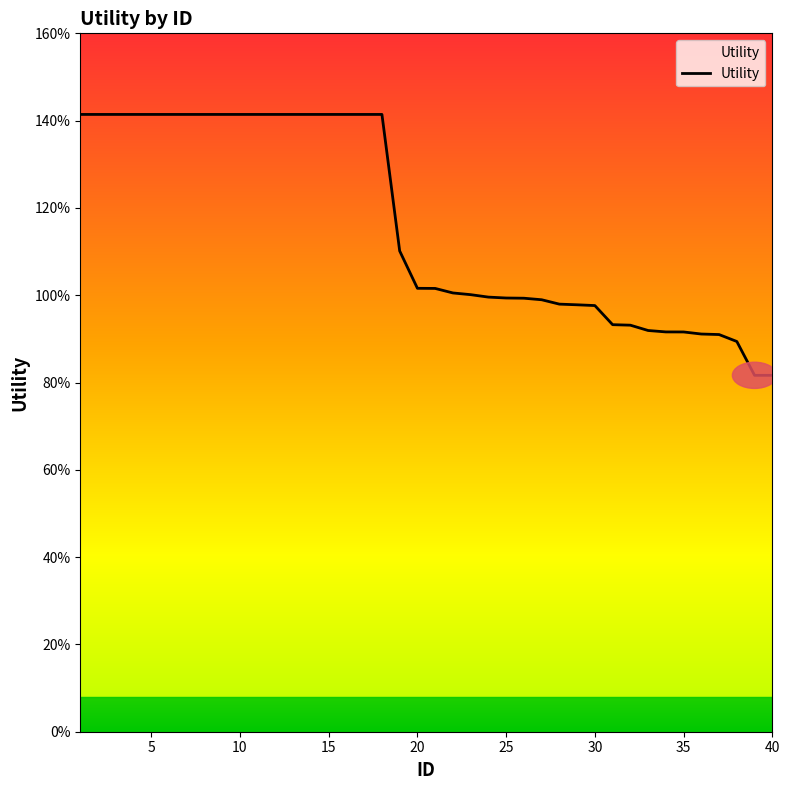

Does the chart have visible grid lines?

No